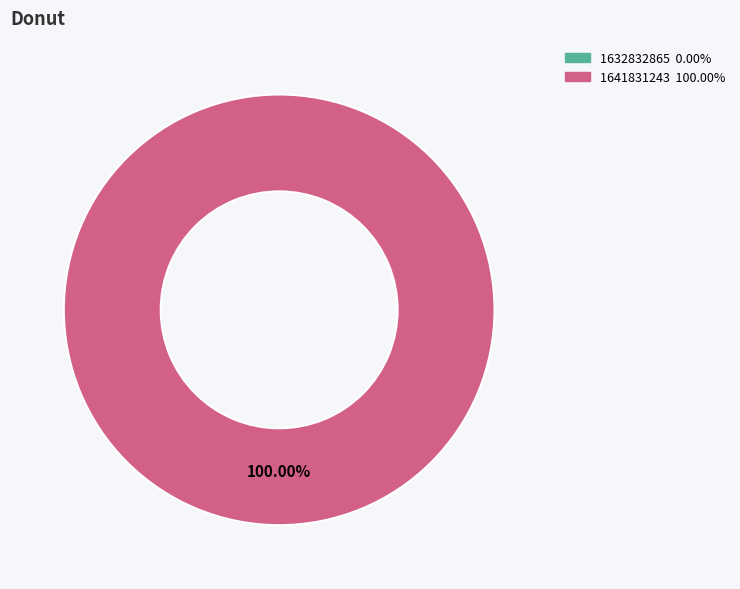

Which has a higher value, 1641831243 or 1632832865?

1641831243